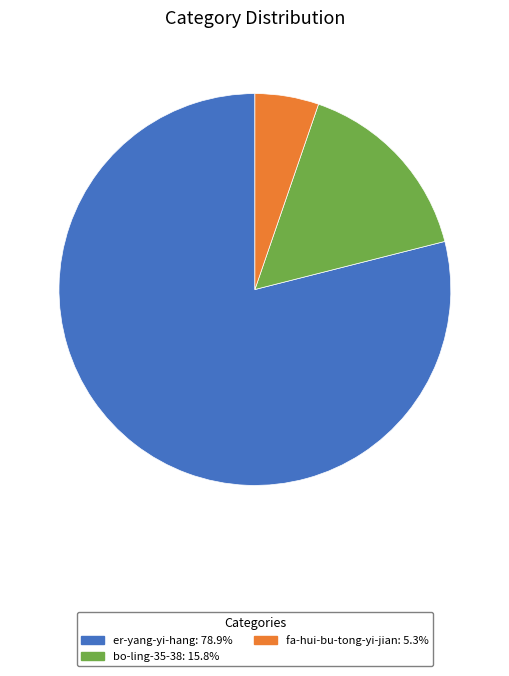

Is the sum of er-yang-yi-hang and bo-ling-35-38 greater than half?

Yes